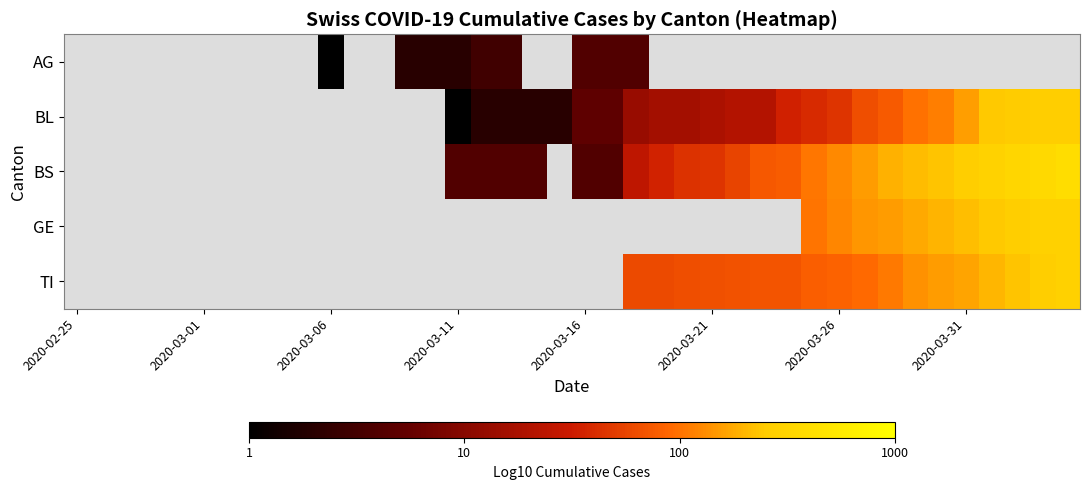

At which category does the chart reach its peak across all series?

39